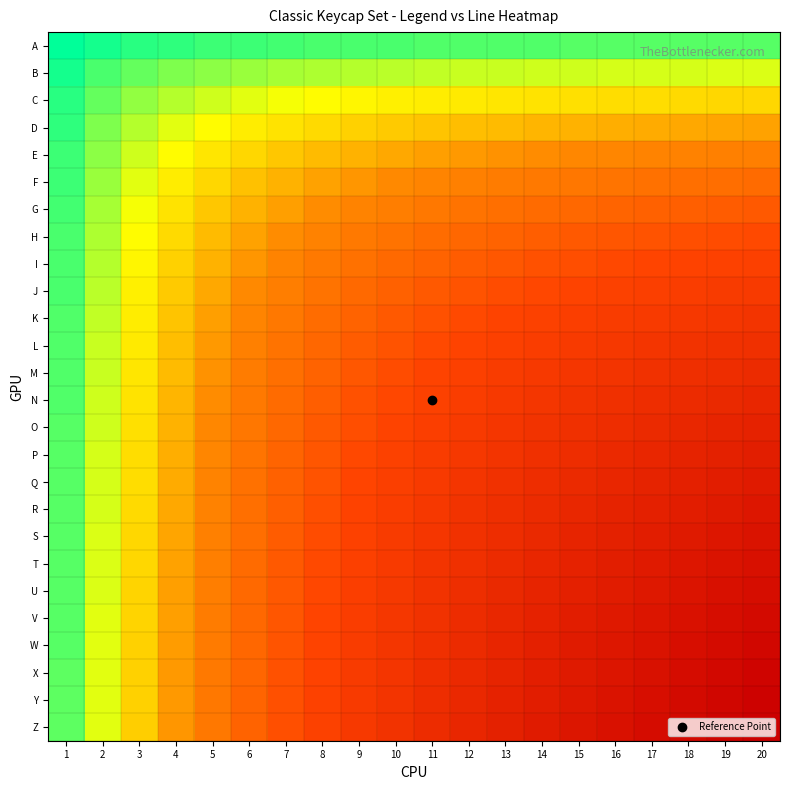

List the series in order of their peak value, highest first.

Z, Y, X, W, V, U, T, S, R, Q, P, O, N, M, L, K, J, I, H, G, F, E, D, C, B, A